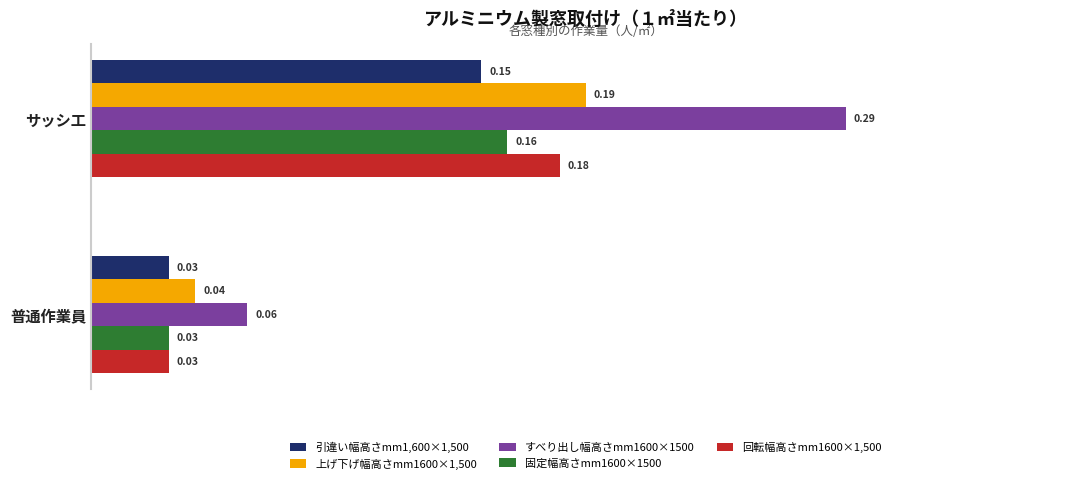

At which label does 上げ下げ幅高さmm1600×1,500 reach its minimum?

普通作業員